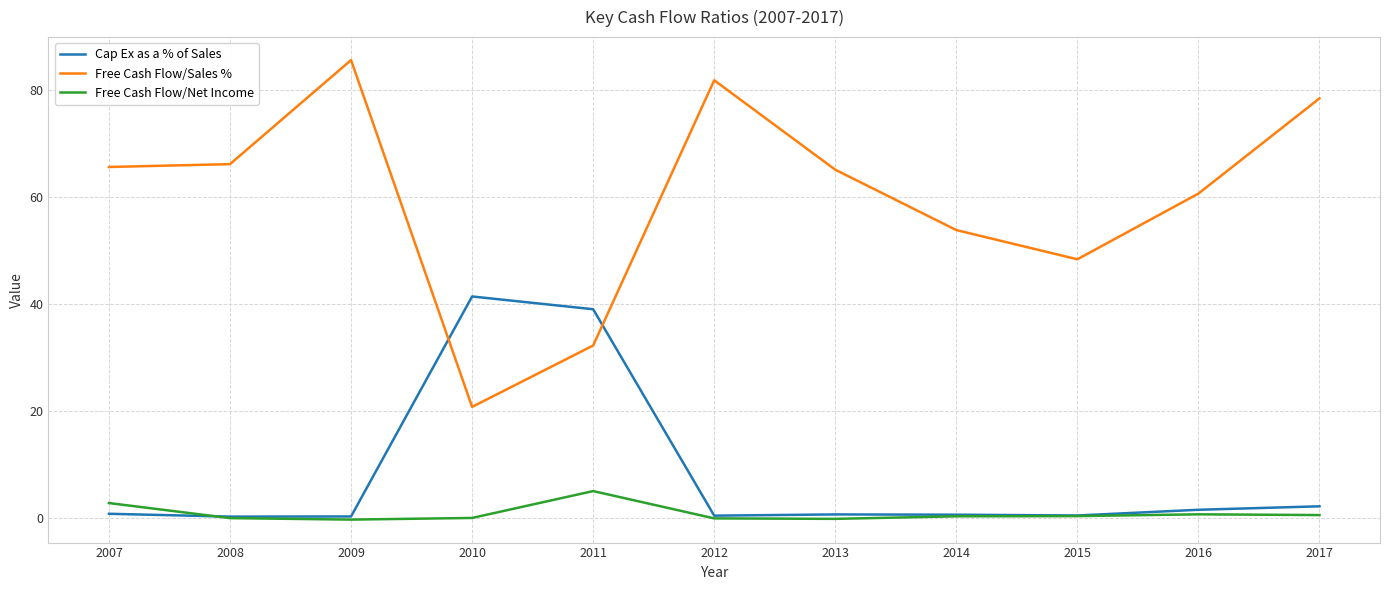

Which series has the largest total across all categories?

Free Cash Flow/Sales %